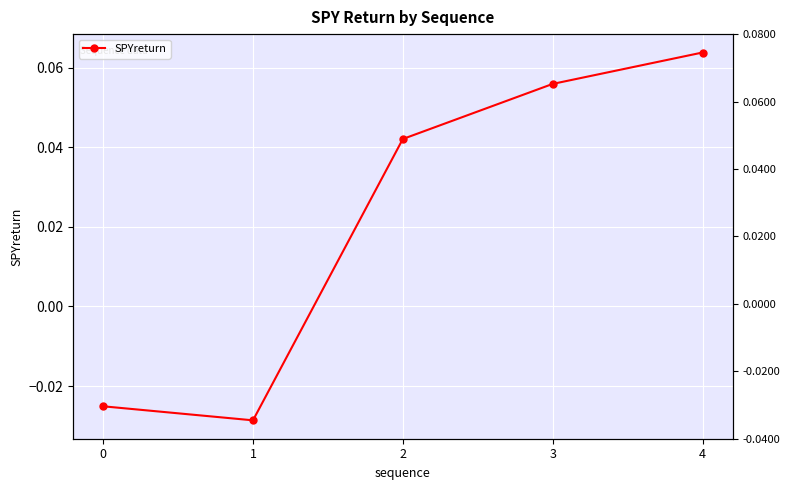

Rank the categories by value from highest to lowest.

4, 3, 2, 0, 1